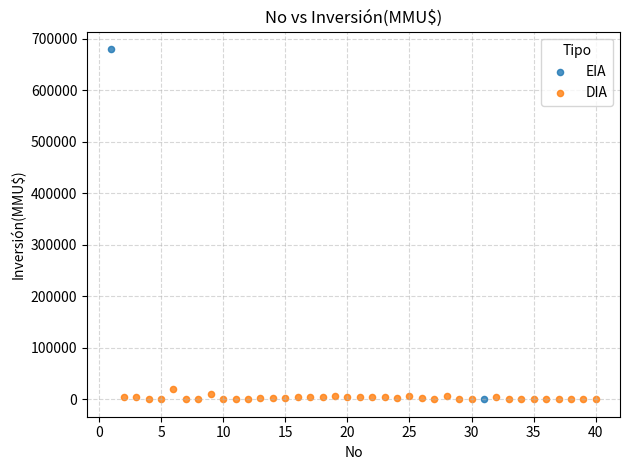

What are all the series names shown in the legend?

EIA, DIA